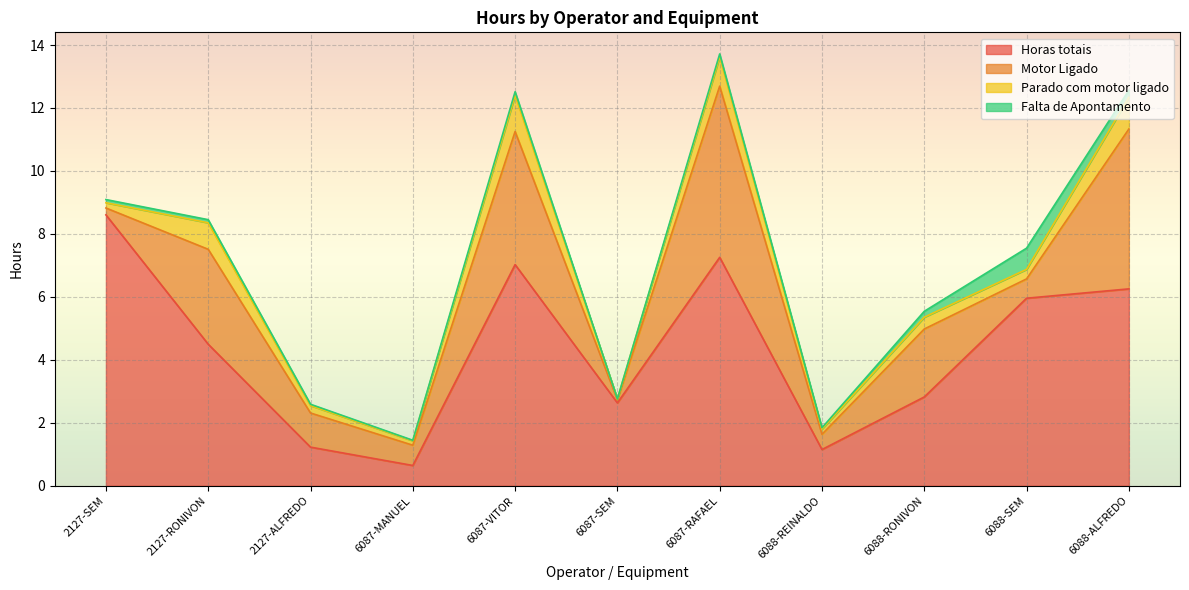

Reading left to right, transcribe all the data shown in this chart.

Horas totais: 2127-SEM=8.6	2127-RONIVON=4.5	2127-ALFREDO=1.2	6087-MANUEL=0.6	6087-VITOR=7.0	6087-SEM=2.6	6087-RAFAEL=7.3	6088-REINALDO=1.2	6088-RONIVON=2.8	6088-SEM=6.0	6088-ALFREDO=6.3
Motor Ligado: 2127-SEM=0.2	2127-RONIVON=3.0	2127-ALFREDO=1.1	6087-MANUEL=0.6	6087-VITOR=4.2	6087-SEM=0.1	6087-RAFAEL=5.4	6088-REINALDO=0.5	6088-RONIVON=2.2	6088-SEM=0.6	6088-ALFREDO=5.1
Parado com motor ligado: 2127-SEM=0.2	2127-RONIVON=0.8	2127-ALFREDO=0.2	6087-MANUEL=0.1	6087-VITOR=1.2	6087-SEM=0.0	6087-RAFAEL=0.9	6088-REINALDO=0.2	6088-RONIVON=0.4	6088-SEM=0.3	6088-ALFREDO=1.0
Falta de Apontamento: 2127-SEM=0.1	2127-RONIVON=0.1	2127-ALFREDO=0.0	6087-MANUEL=0.0	6087-VITOR=0.1	6087-SEM=0.0	6087-RAFAEL=0.1	6088-REINALDO=0.0	6088-RONIVON=0.2	6088-SEM=0.7	6088-ALFREDO=0.2